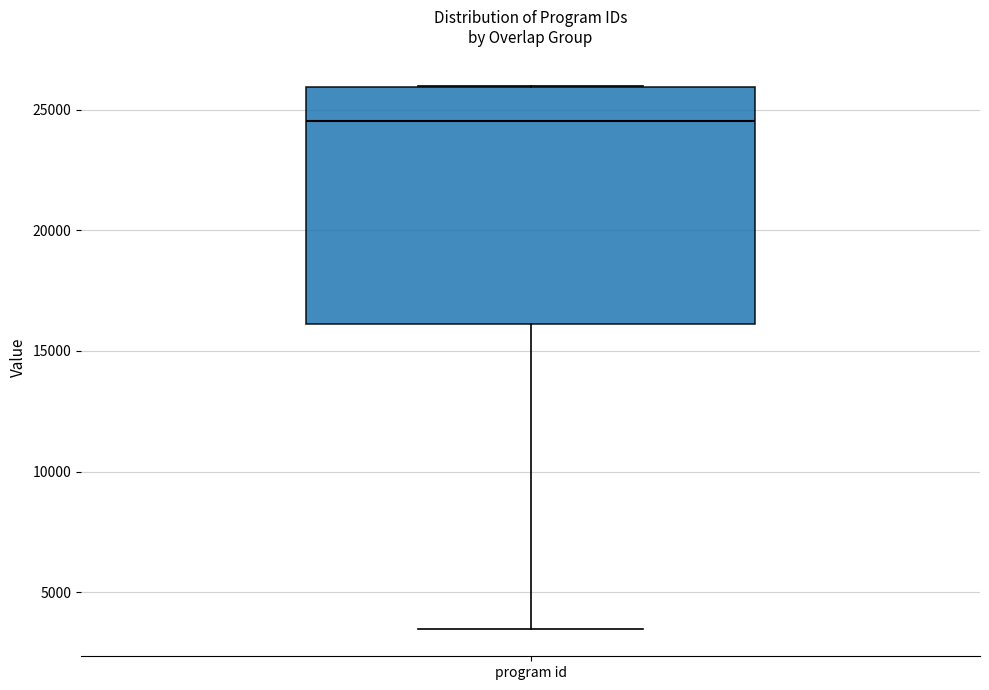

Read this box plot against the y-axis: the position of the median line, the range covered by the box, and the ends of both whiskers. The values are not printed on the chart, so give them approximately, as read against the axis.

median 24500, box 16000 to 26000, whiskers 3500 to 26000